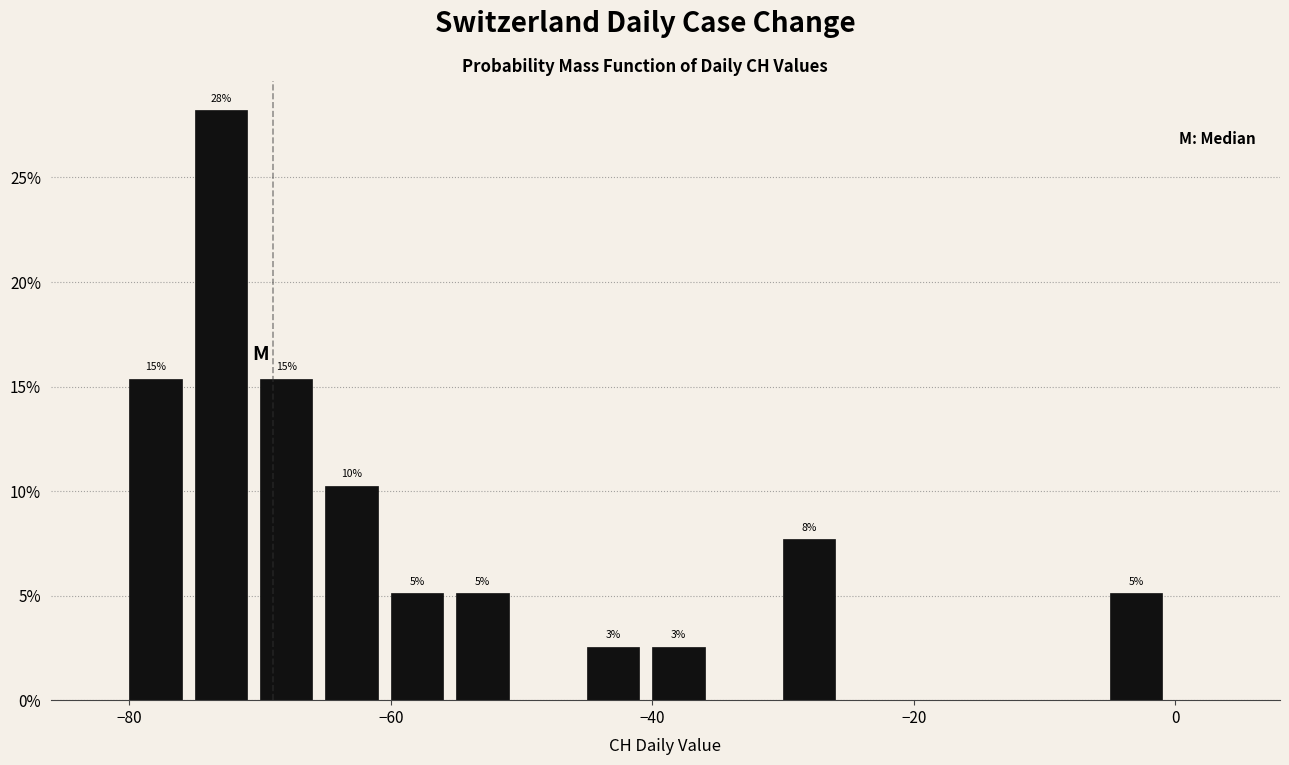

Read against the x-axis, roughly where is the centre of the tallest bar?

-72